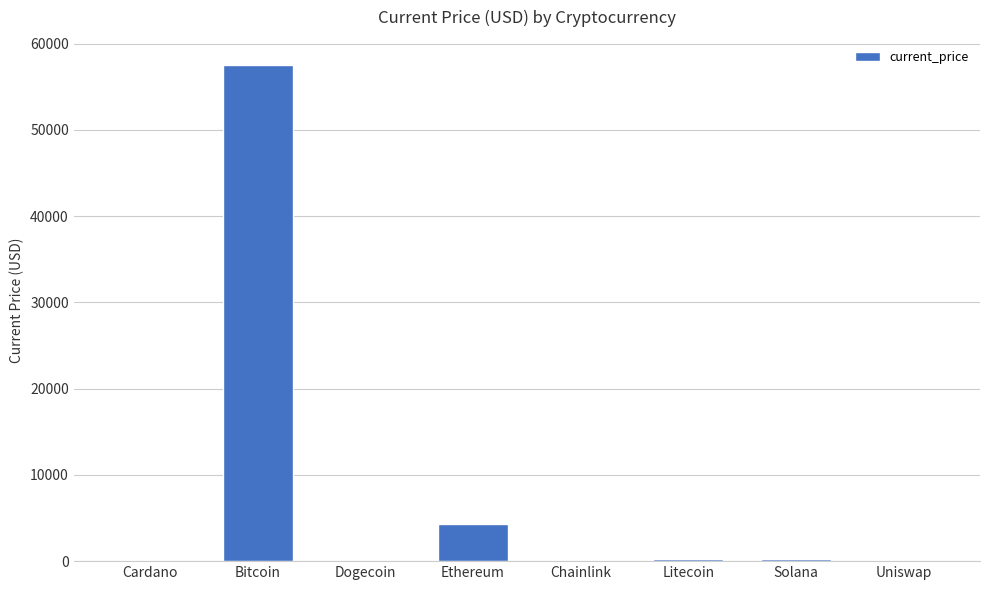

What value does the data have at Solana?

201.8